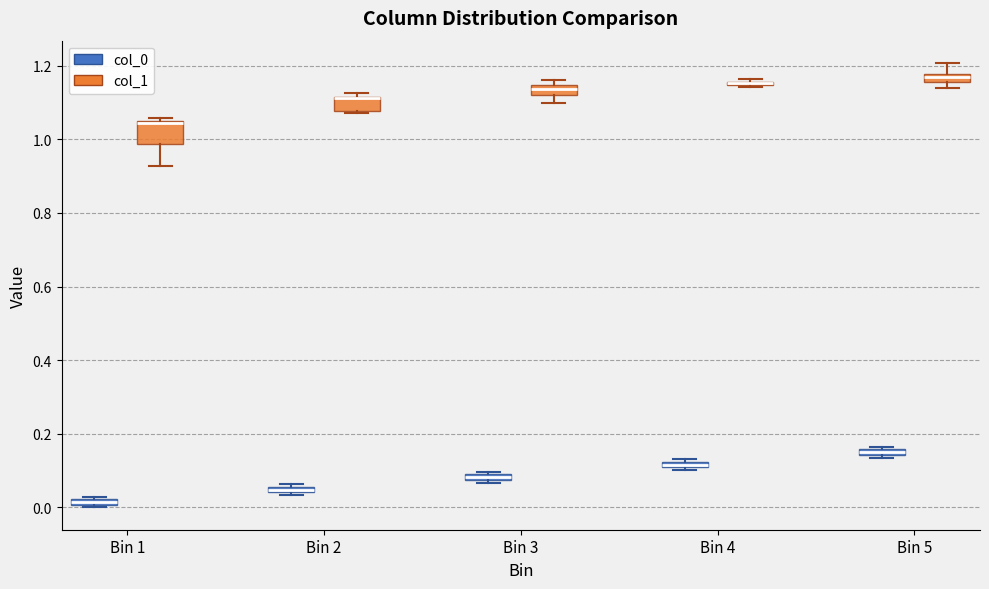

Where is the lower edge of the box for Bin 1 (col_0) on the y-axis? The values are not printed on the chart, so give them approximately, as read against the axis.

0.00